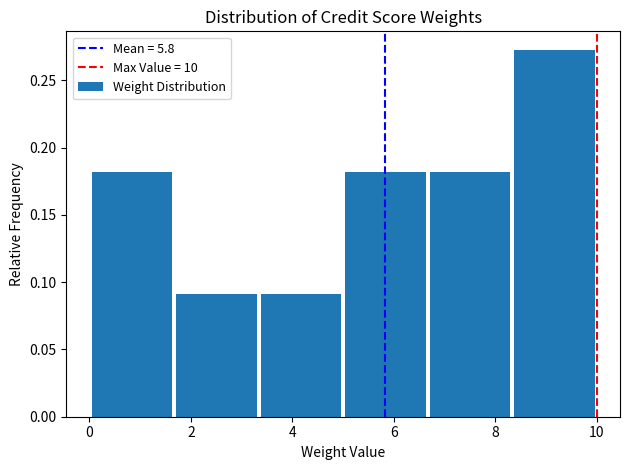

What is the height of the bar covering 8.4 to 10.0 on the x-axis? Neither the bar edges nor the heights are printed on the chart, so give them approximately, as read against the axes.

0.275